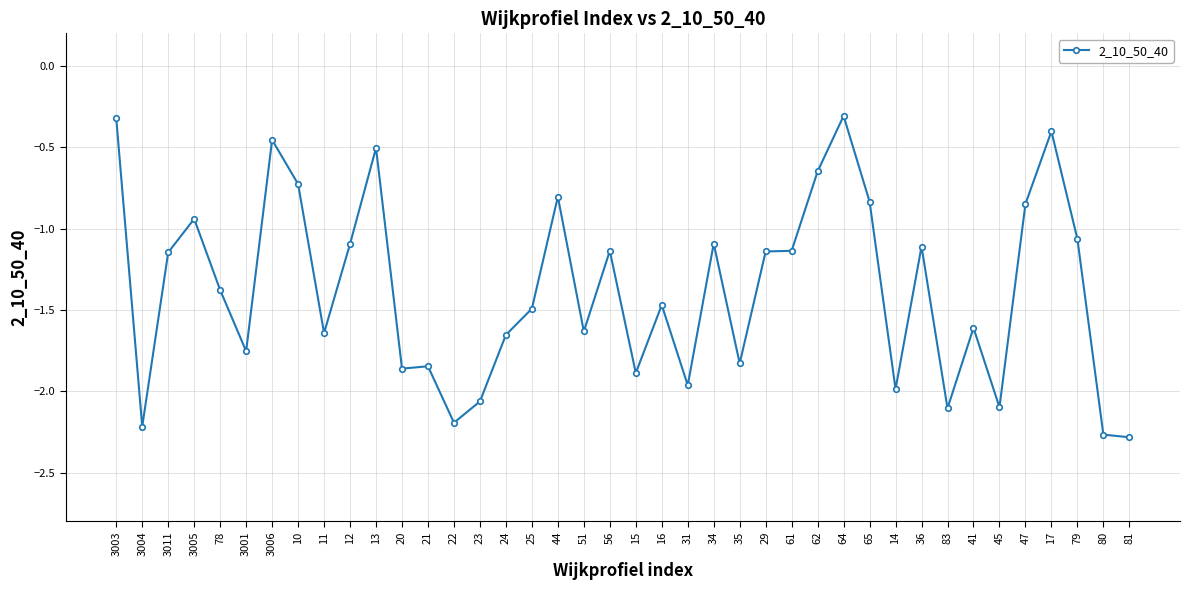

True or false: the data has more than 1 interior local peaks.

True